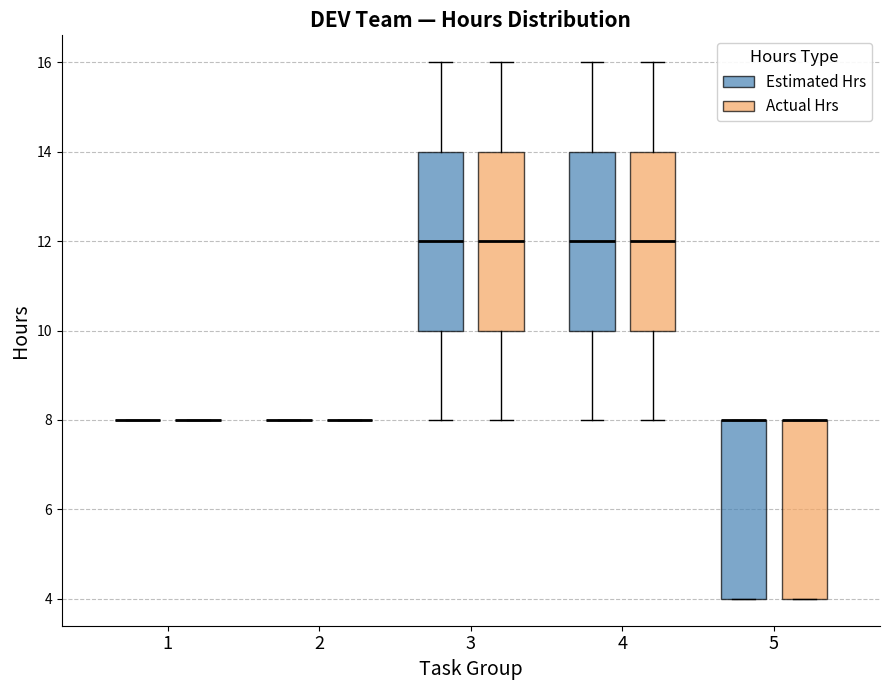

Reading left to right, read every box against the y-axis: the position of its median line, the range the box covers, and the ends of its whiskers. The values are not printed on the chart, so give them approximately, as read against the axis.

1 (Estimated Hrs): box collapsed to a line at 8, whiskers 8 to 8
1 (Actual Hrs): box collapsed to a line at 8, whiskers 8 to 8
2 (Estimated Hrs): box collapsed to a line at 8, whiskers 8 to 8
2 (Actual Hrs): box collapsed to a line at 8, whiskers 8 to 8
3 (Estimated Hrs): median 12, box 10 to 14, whiskers 8 to 16
3 (Actual Hrs): median 12, box 10 to 14, whiskers 8 to 16
4 (Estimated Hrs): median 12, box 10 to 14, whiskers 8 to 16
4 (Actual Hrs): median 12, box 10 to 14, whiskers 8 to 16
5 (Estimated Hrs): median 8 (drawn on the box's upper edge), box 4 to 8, whiskers 4 to 8
5 (Actual Hrs): median 8 (drawn on the box's upper edge), box 4 to 8, whiskers 4 to 8